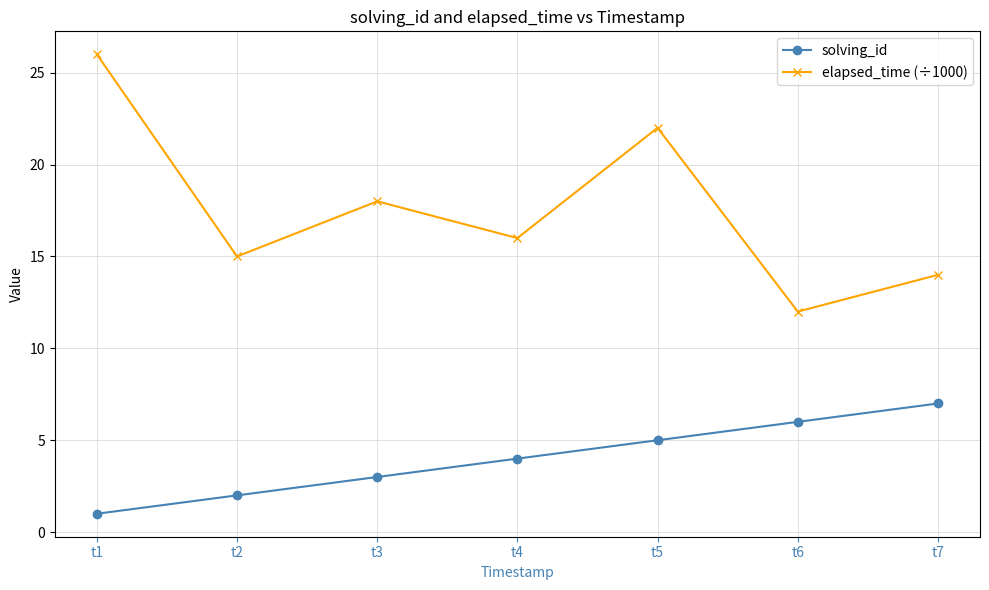

What value does the elapsed_time (÷1000) series have at t5, to the nearest 5?

20